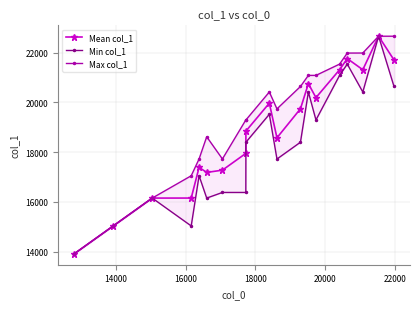

What are all the series names shown in the legend?

Mean col_1, Min col_1, Max col_1